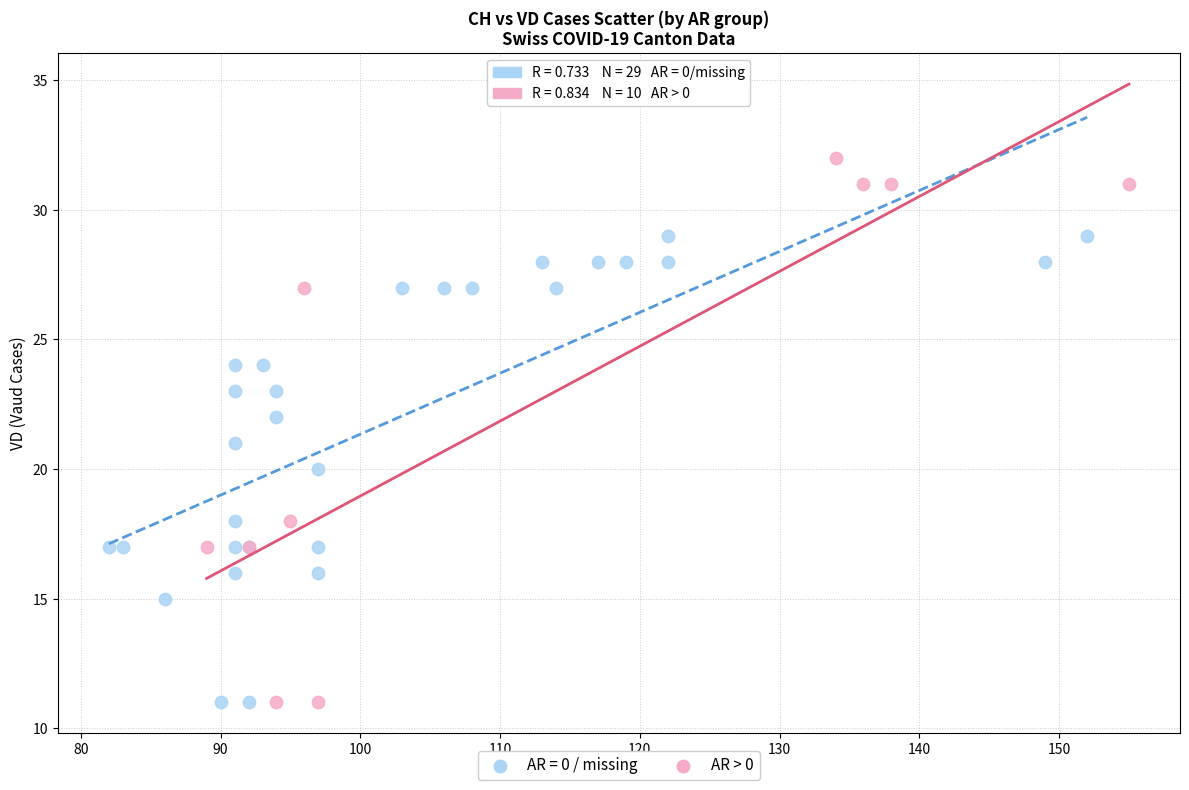

Which series has the widest spread of Y values?

AR > 0